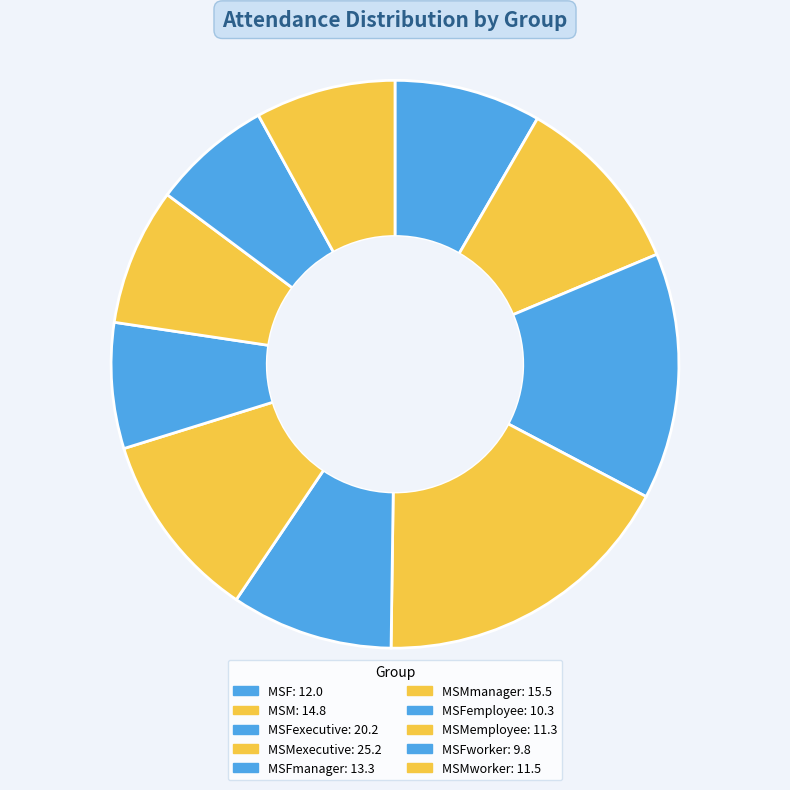

Does any single category account for the majority?

No